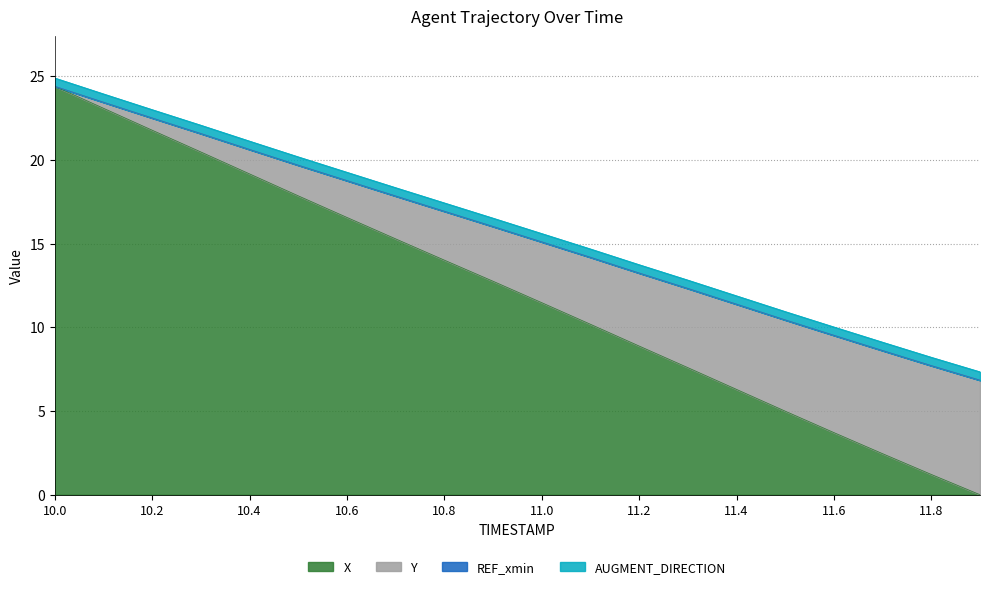

How many values in the X series exceed 12?

10